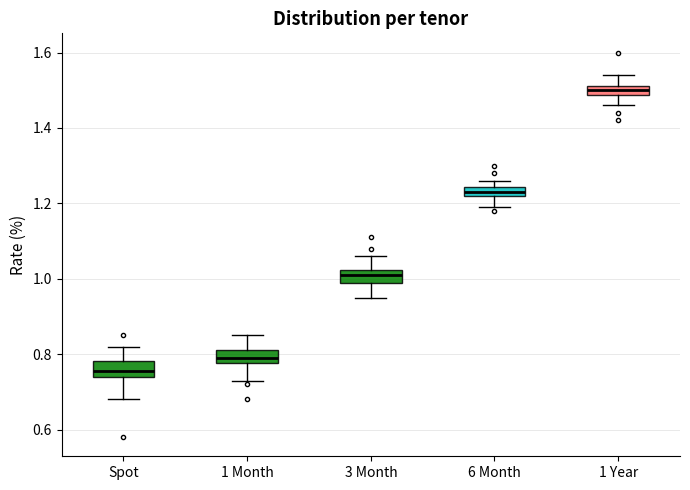

Where is the lower edge of the box for 3 Month on the y-axis? The values are not printed on the chart, so give them approximately, as read against the axis.

1.00